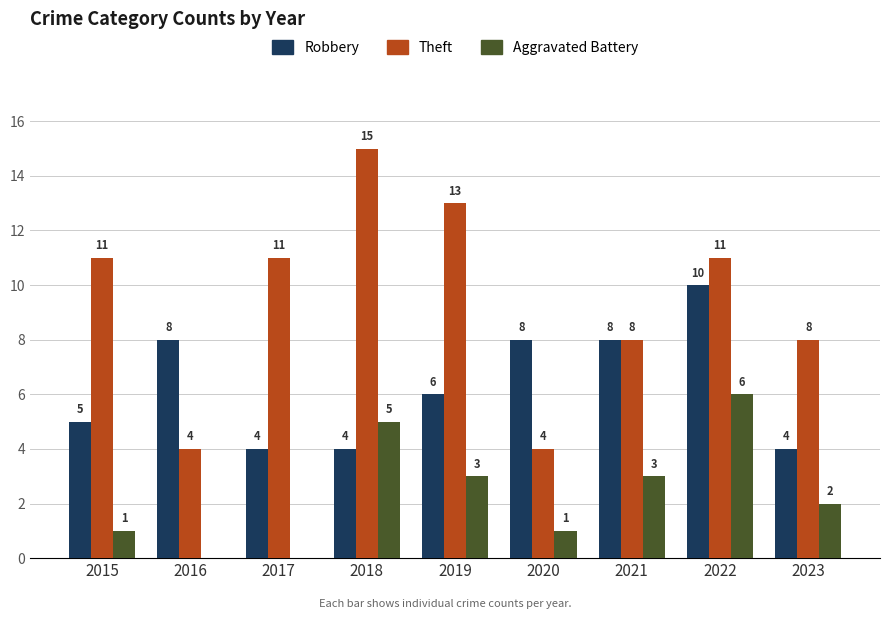

True or false: Aggravated Battery has a value of 1 at 2015.

True